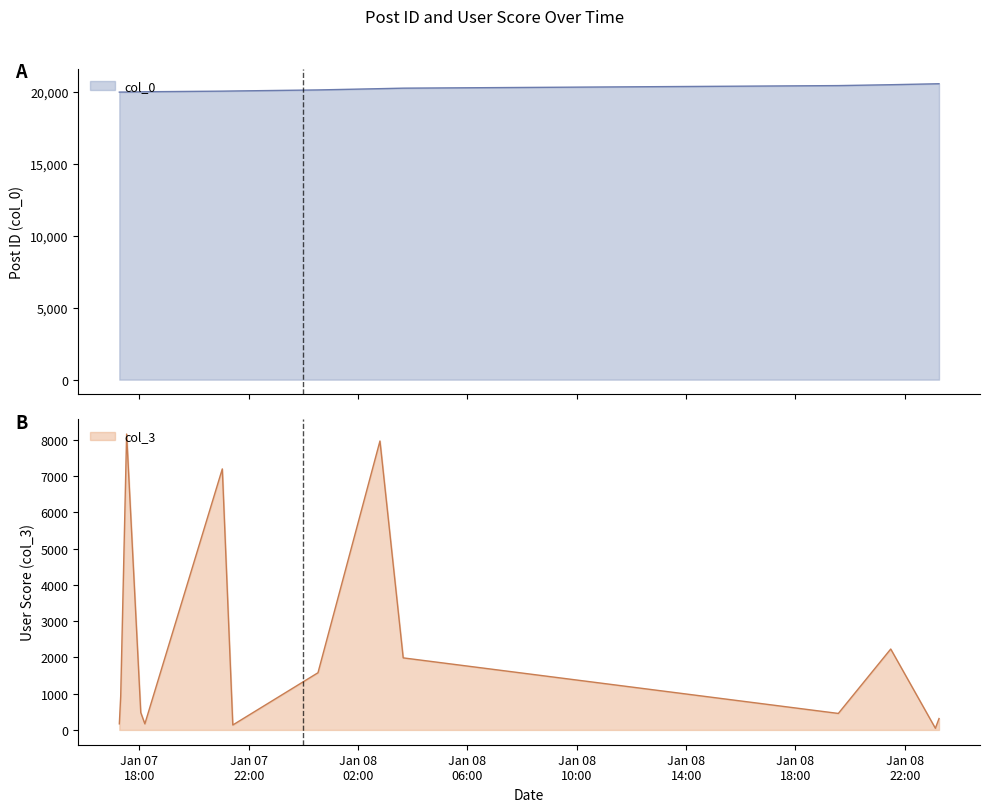

Rank the categories by col_0 value from highest to lowest.

2007-01-08 23:15:00, 2007-01-08 23:07:00, 2007-01-08 21:29:00, 2007-01-08 19:34:00, 2007-01-08 03:39:00, 2007-01-08 02:48:00, 2007-01-08 00:32:00, 2007-01-07 21:25:00, 2007-01-07 21:02:00, 2007-01-07 18:12:00, 2007-01-07 18:03:00, 2007-01-07 17:32:00, 2007-01-07 17:19:00, 2007-01-07 17:16:00